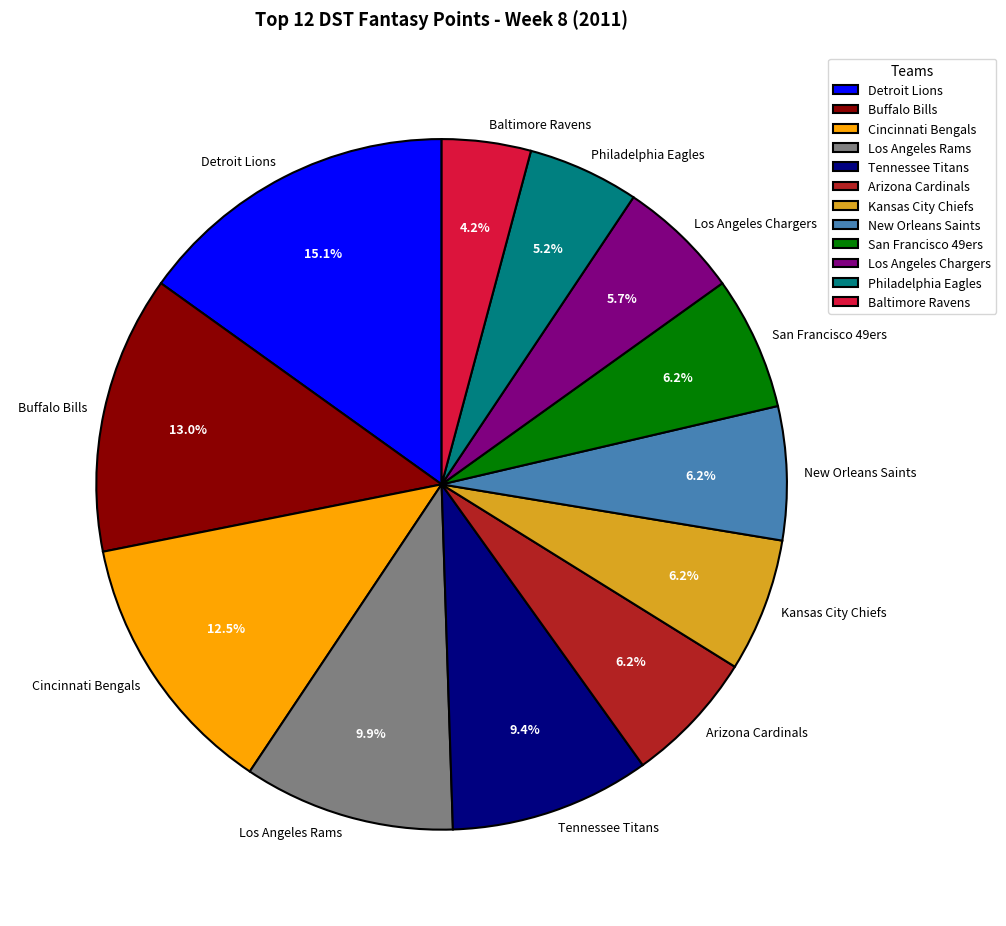

How many slices are in this pie chart?

12